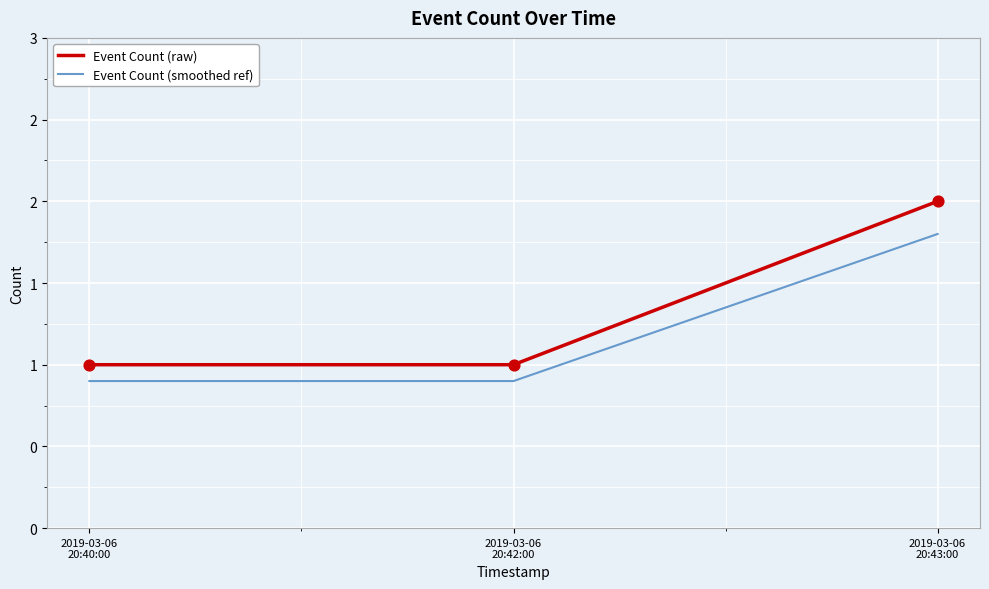

What are all the series names shown in the legend?

Event Count (raw), Event Count (smoothed ref)